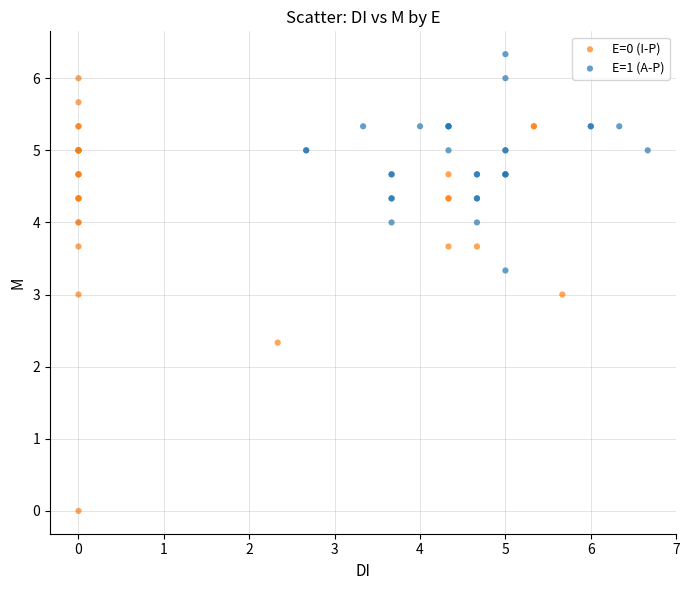

Which series reaches the maximum Y coordinate?

E=1 (A-P)